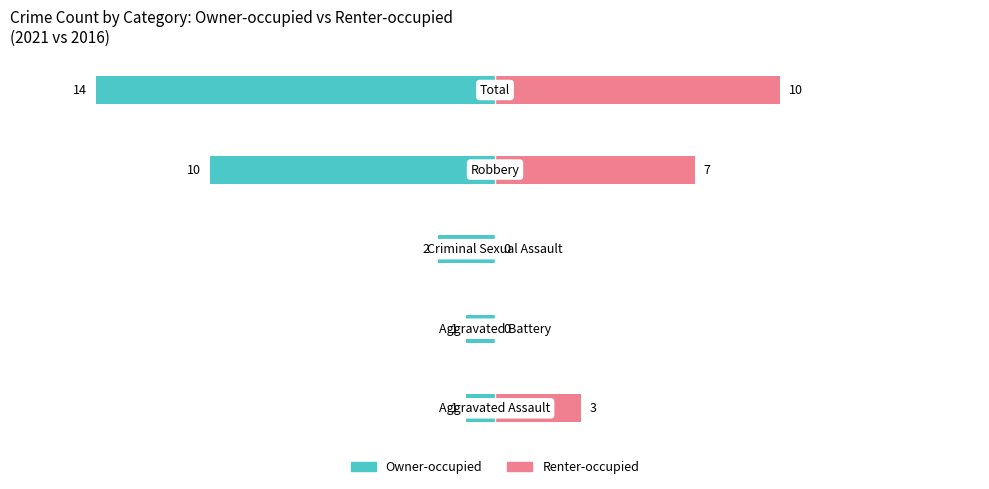

The Owner-occupied series shows -6 at 0. True or false?

False